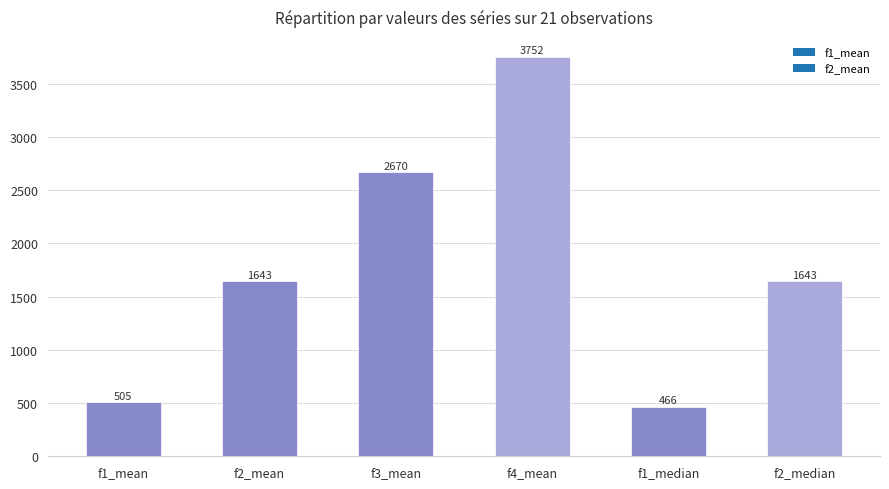

What is the smallest value displayed?

465.7